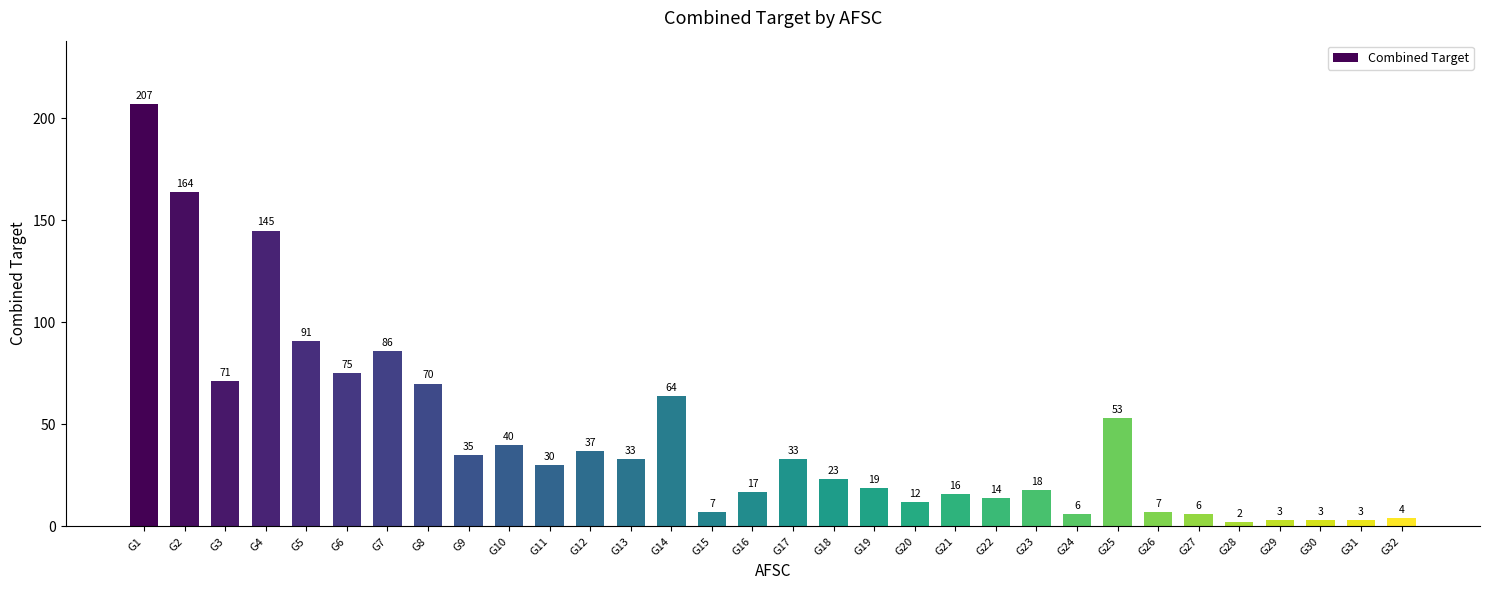

What is the sum of the values at G18 and G21?

39